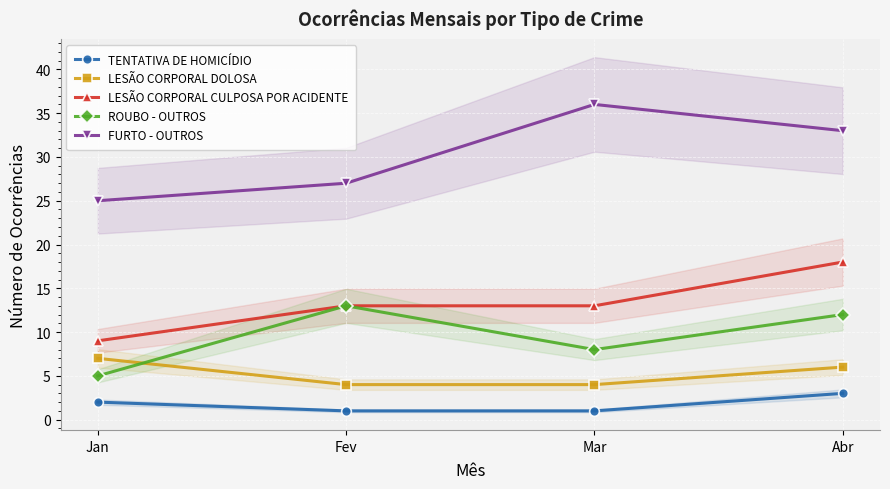

Which has a higher value, Jan or Mar?

Jan